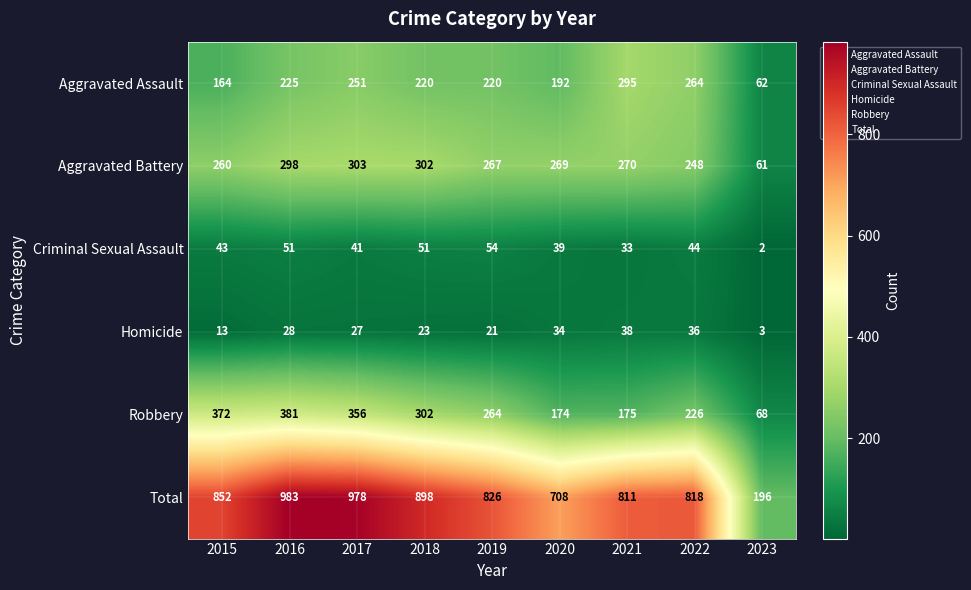

At which category does the chart reach its peak across all series?

2016